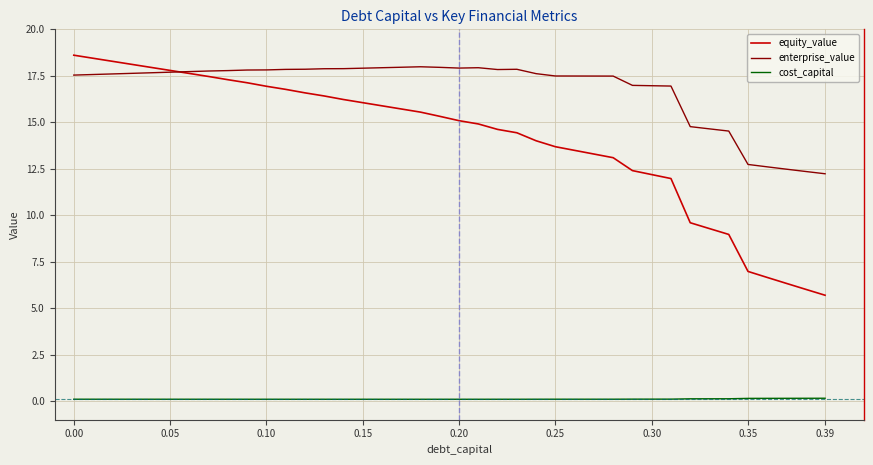

Which series has the largest range (max minus min)?

equity_value